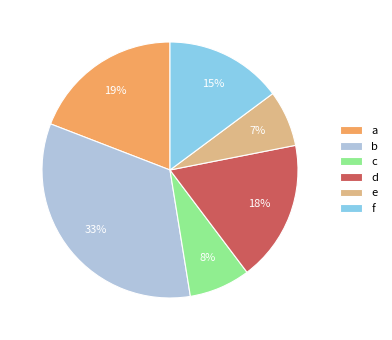

Count the number of slices in the pie.

6